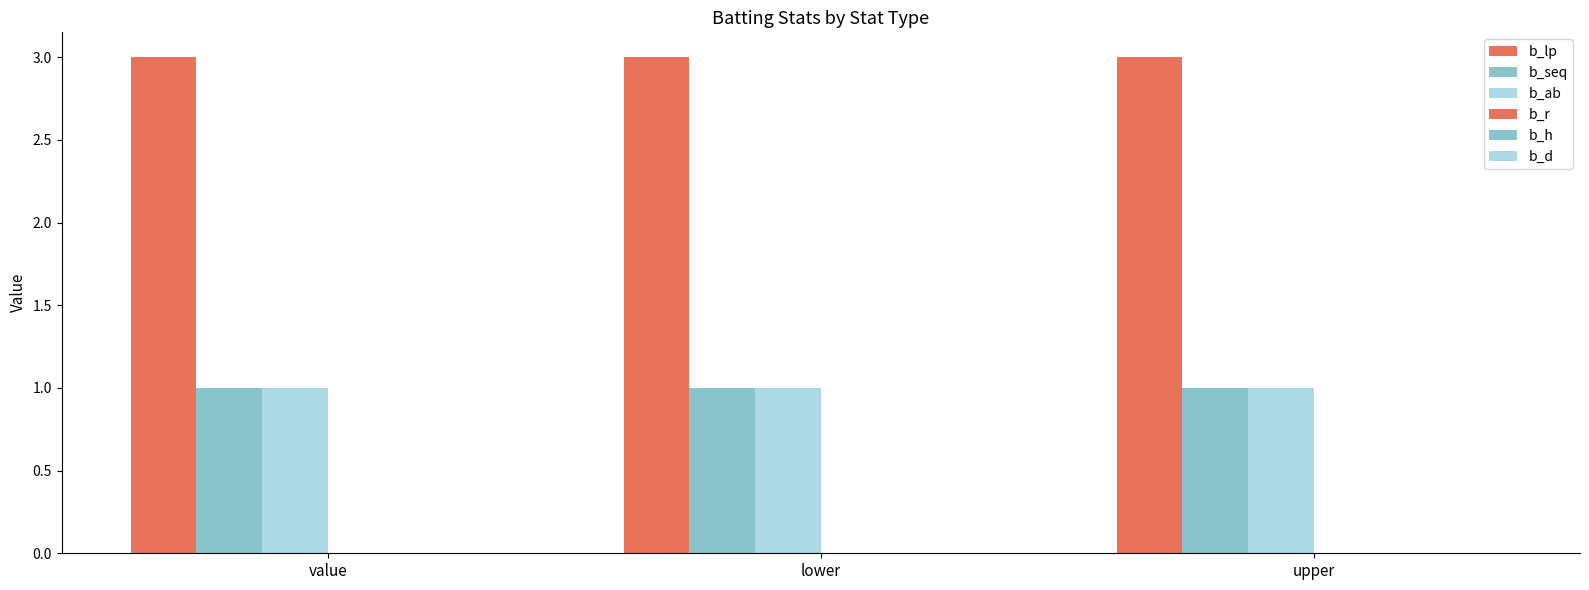

How many data points does each series have?

3